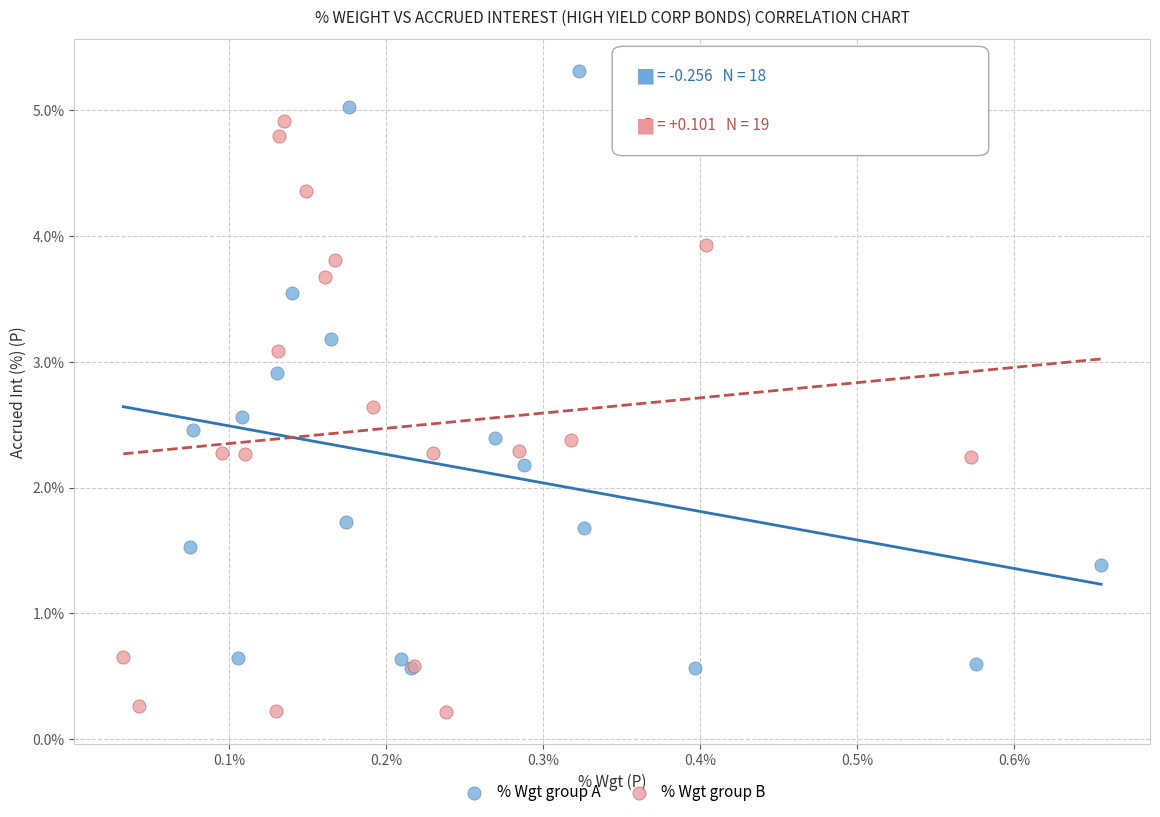

Which series reaches the maximum Y coordinate?

% Wgt group A